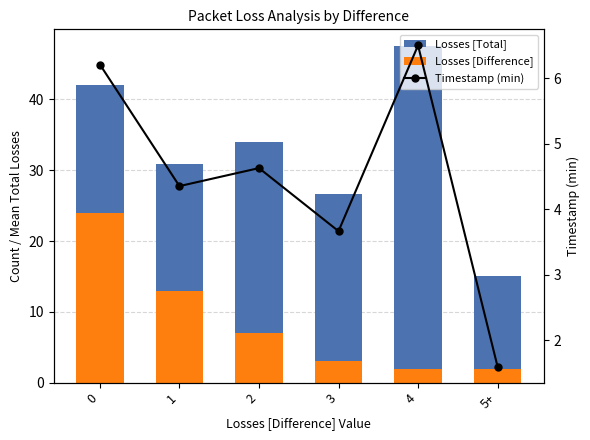

Which series has the largest range (max minus min)?

Losses [Total]